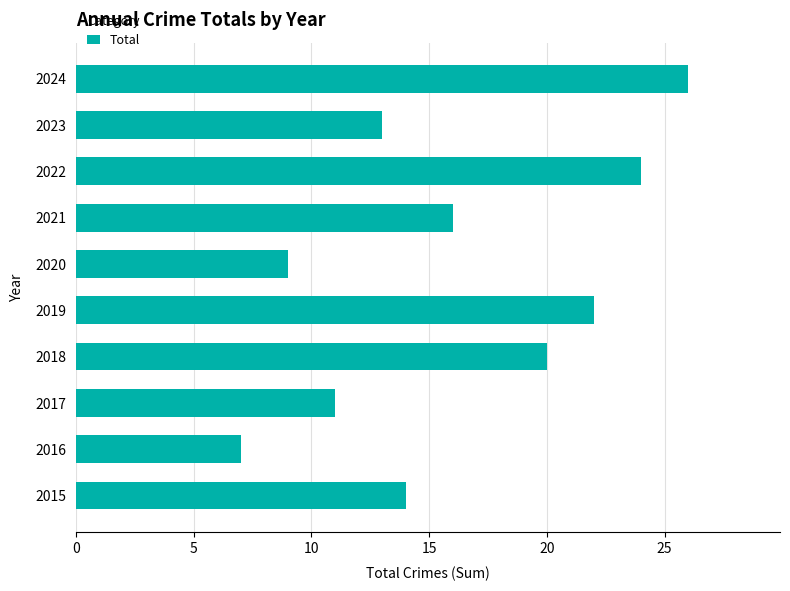

What value does the data have at 2023, to the nearest 5?

15